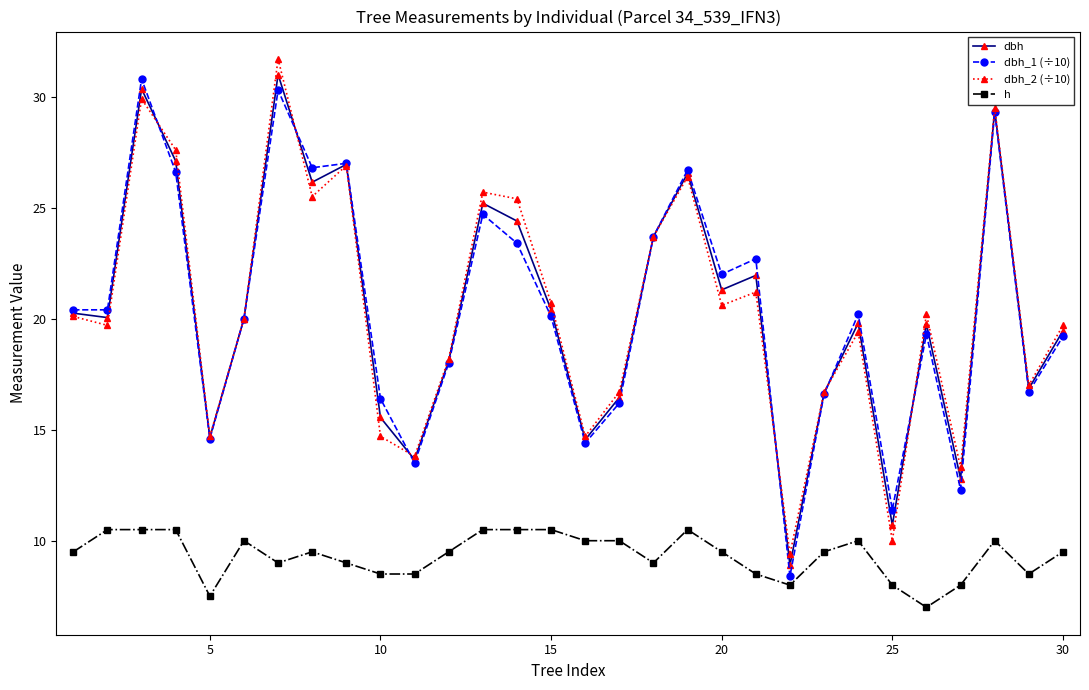

True or false: h and dbh_1 (÷10) cross at least once.

False